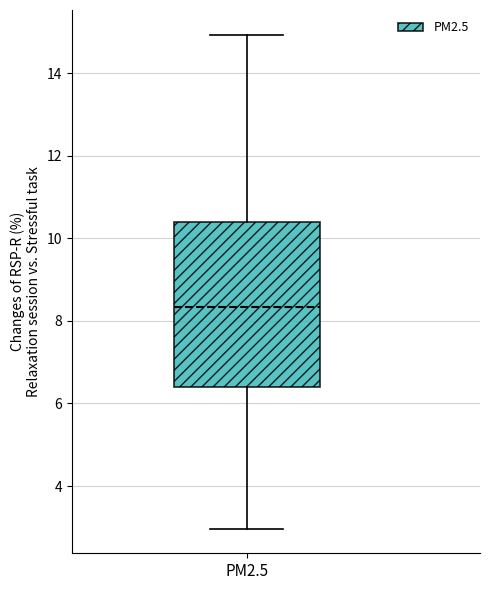

Where does the upper whisker of the box for PM2.5 end on the y-axis? The values are not printed on the chart, so give them approximately, as read against the axis.

15.0